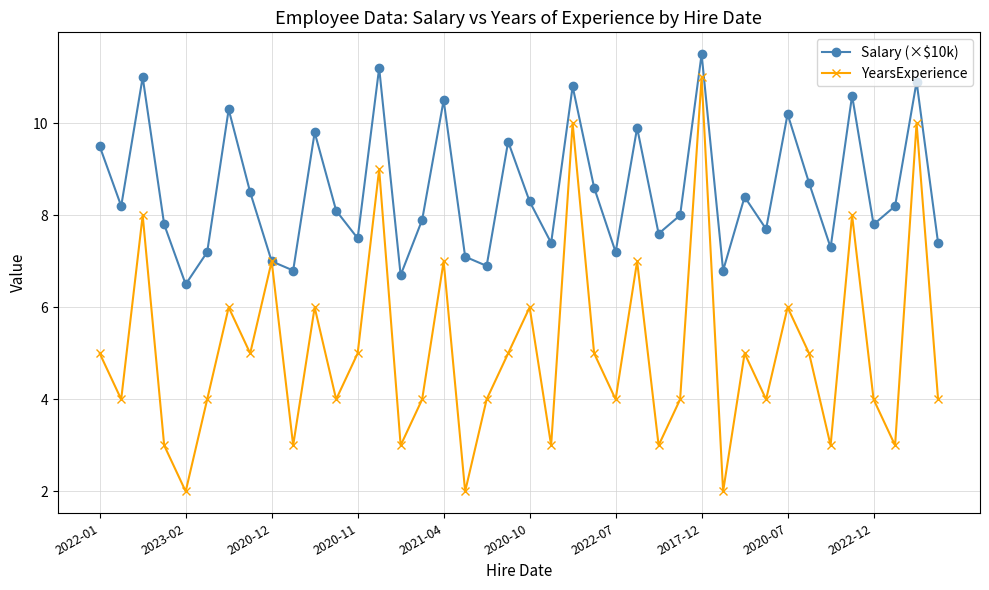

How many interior local valleys does the YearsExperience series have?

14